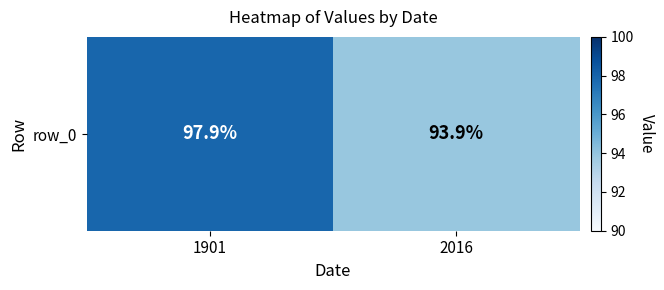

List the labels in order of value, smallest first.

2016, 1901